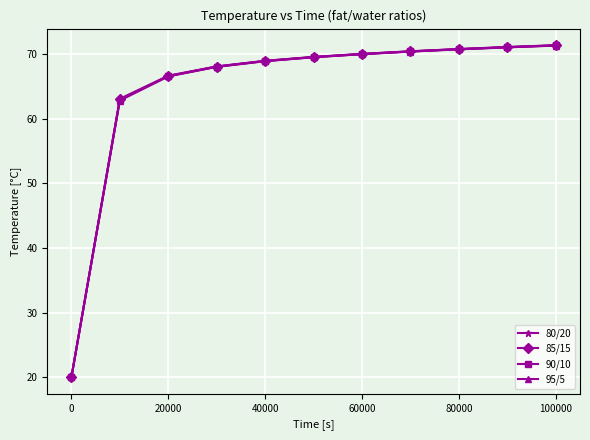

Does the chart have visible grid lines?

Yes